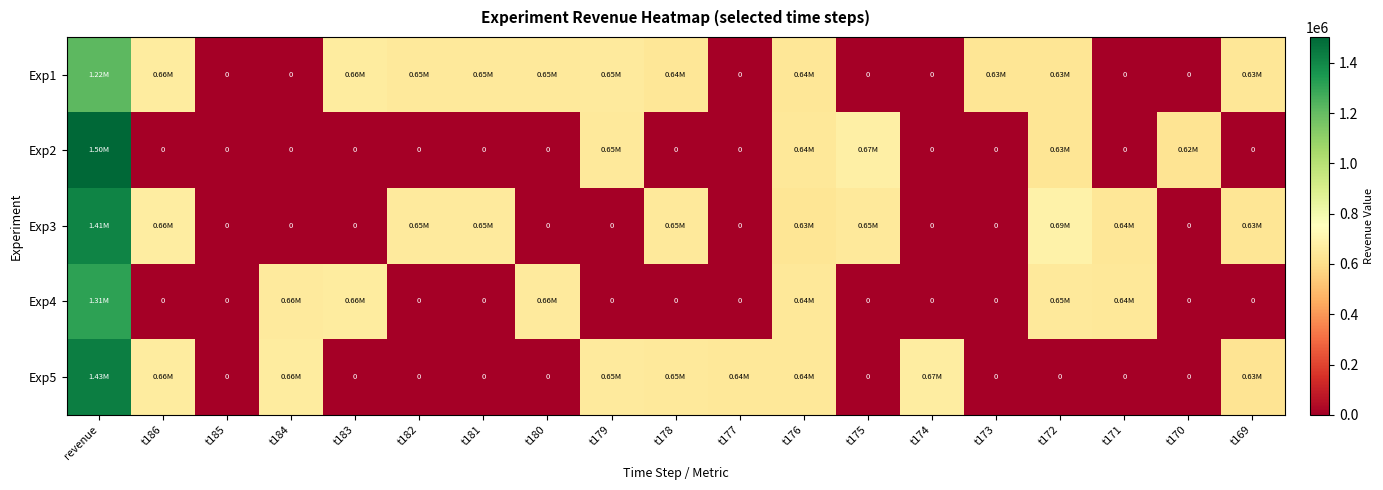

True or false: Exp2 has a value of 0.0 at t183.

True